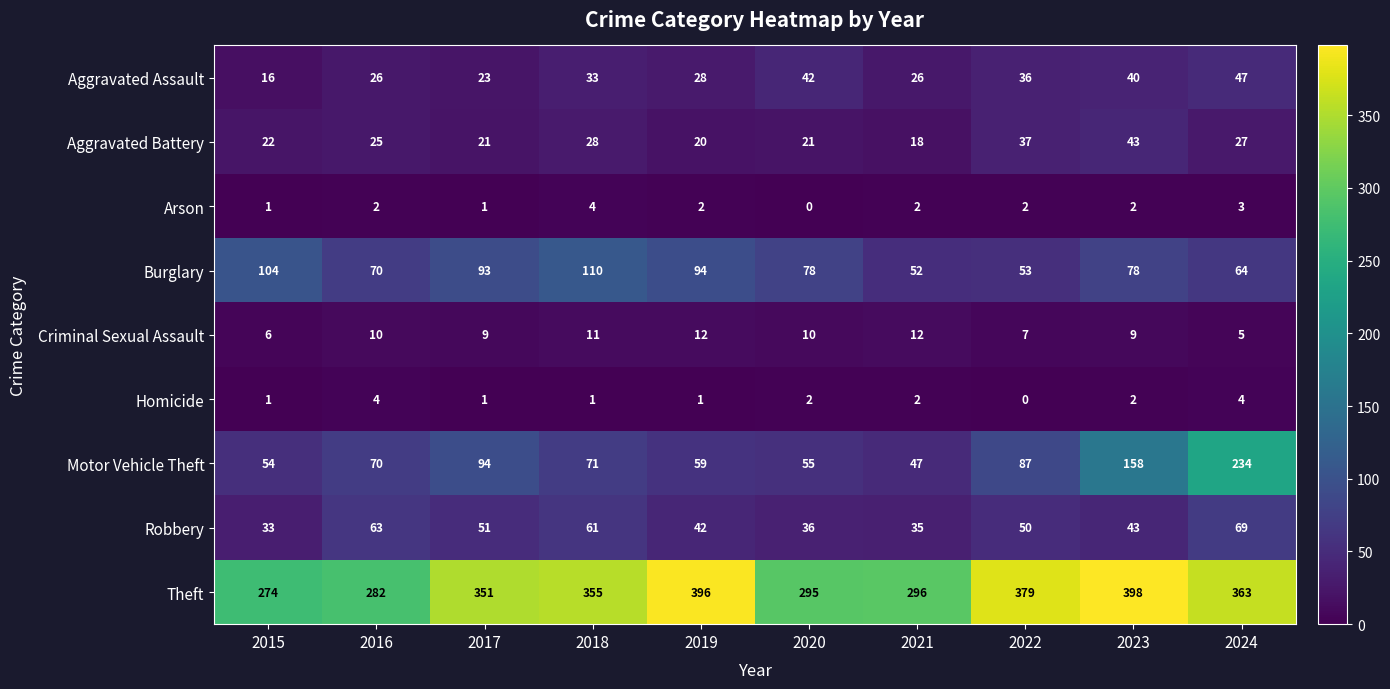

Which series has the largest total across all categories?

Theft